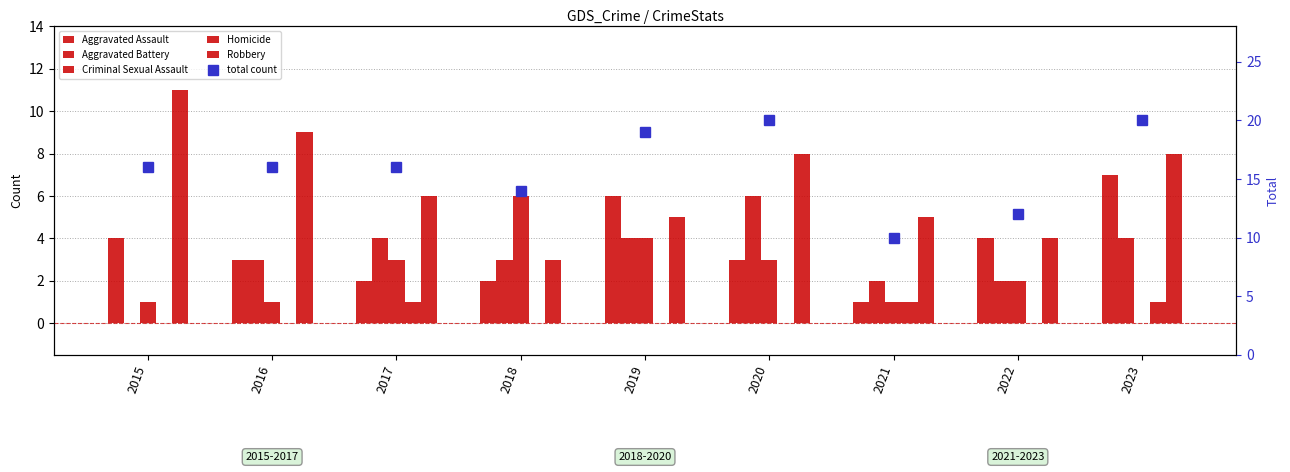

What is the value of the Criminal Sexual Assault bar at the 6th from the left?

3